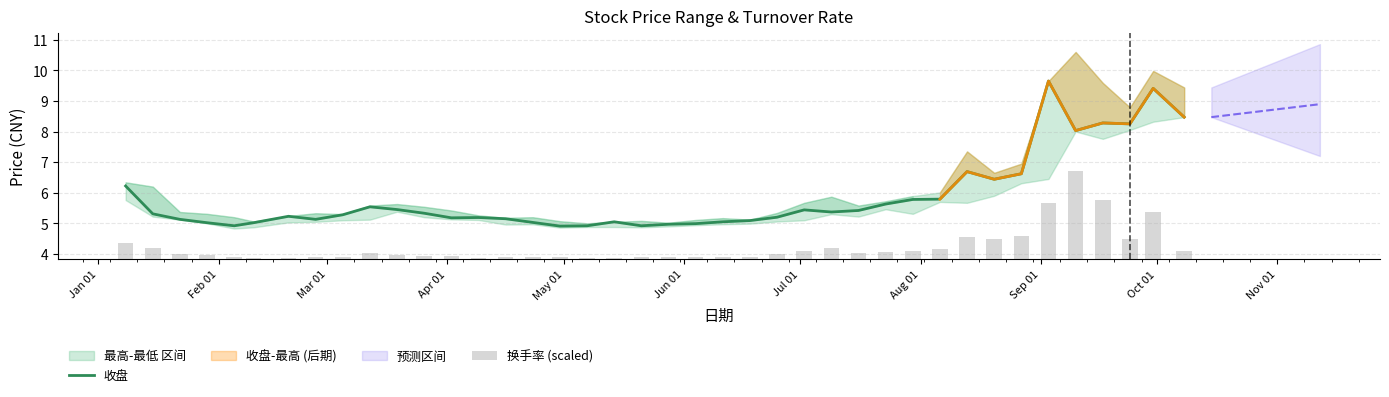

What is the maximum value for 收盘?

9.7